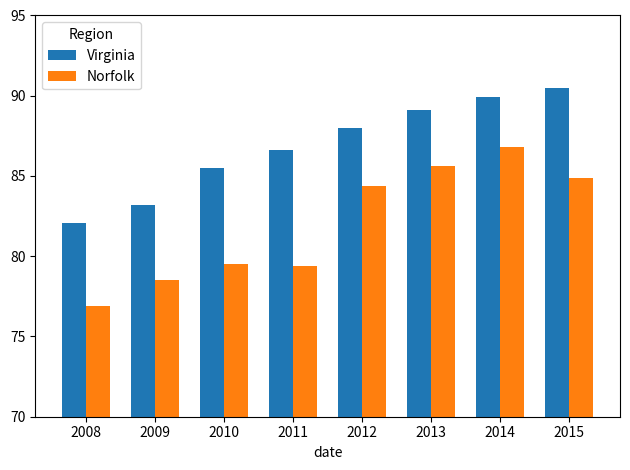

True or false: Norfolk has a value of 84.9 at 2015.

True